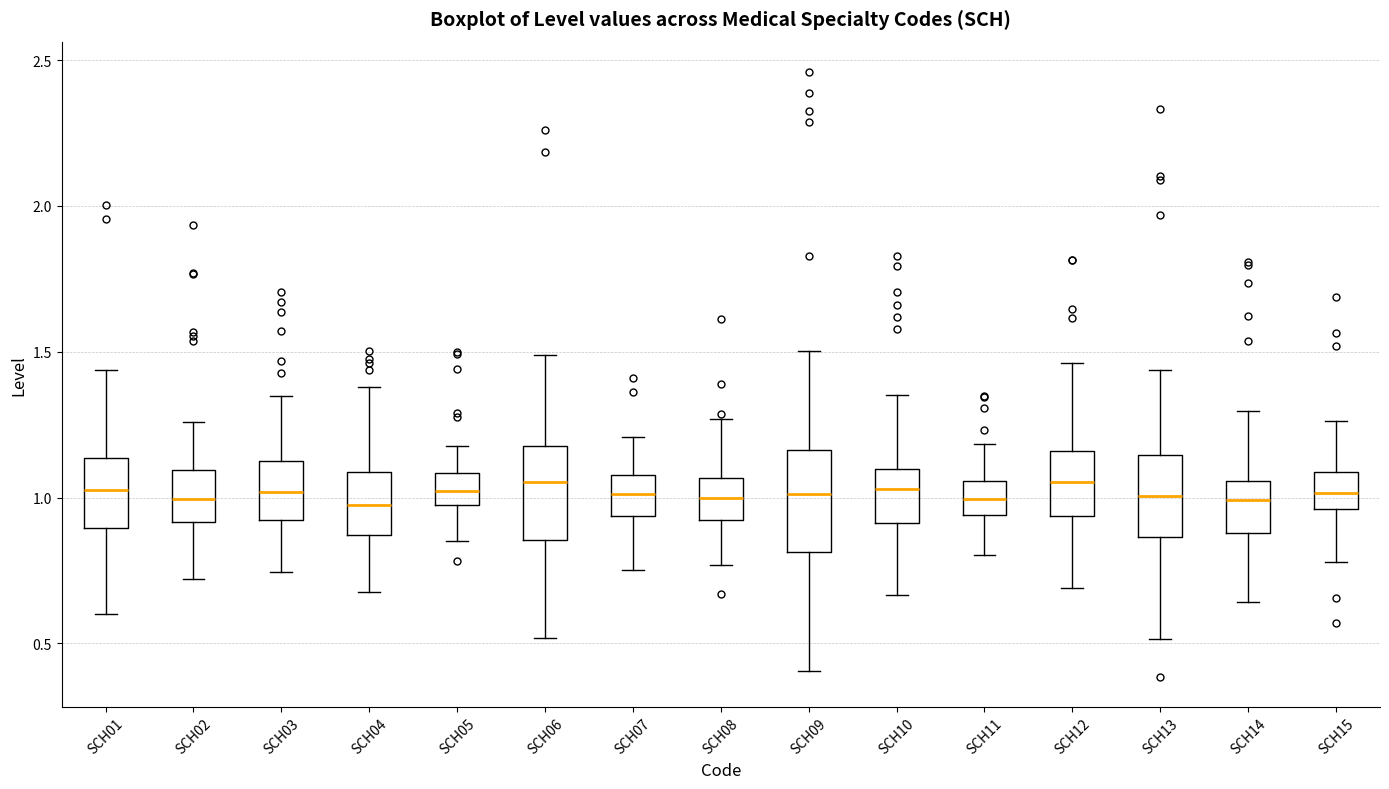

Where does the upper whisker of the box for SCH05 end on the y-axis? The values are not printed on the chart, so give them approximately, as read against the axis.

1.20